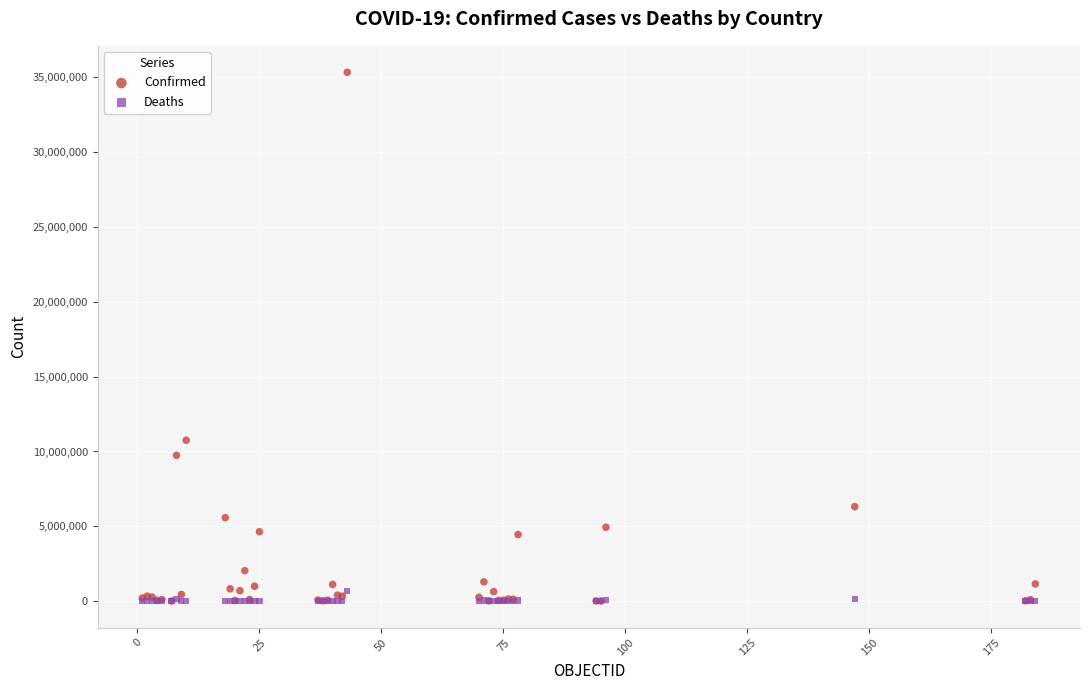

In the Confirmed series, what Y value is closest to 17672596?

10751318